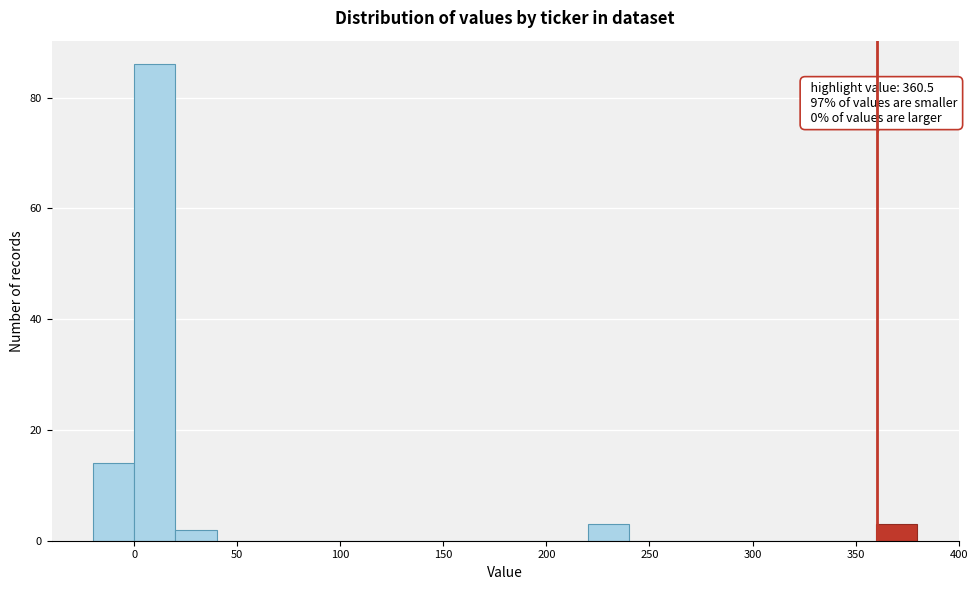

Which range on the x-axis has the tallest bar?

0 to 20